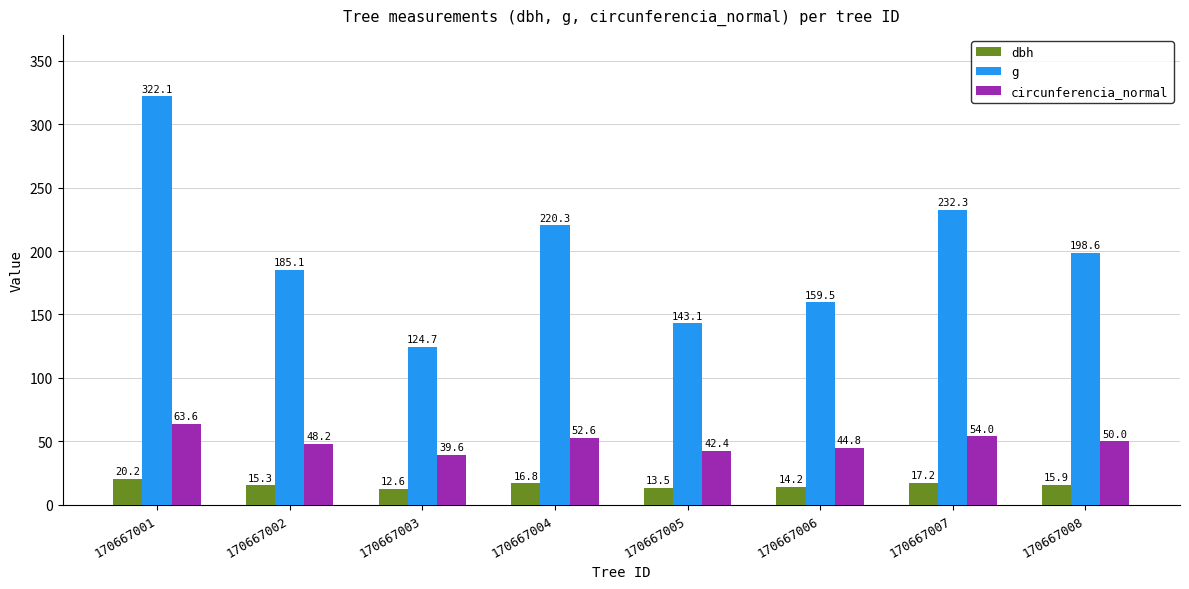

At which label does g reach its peak?

170667001